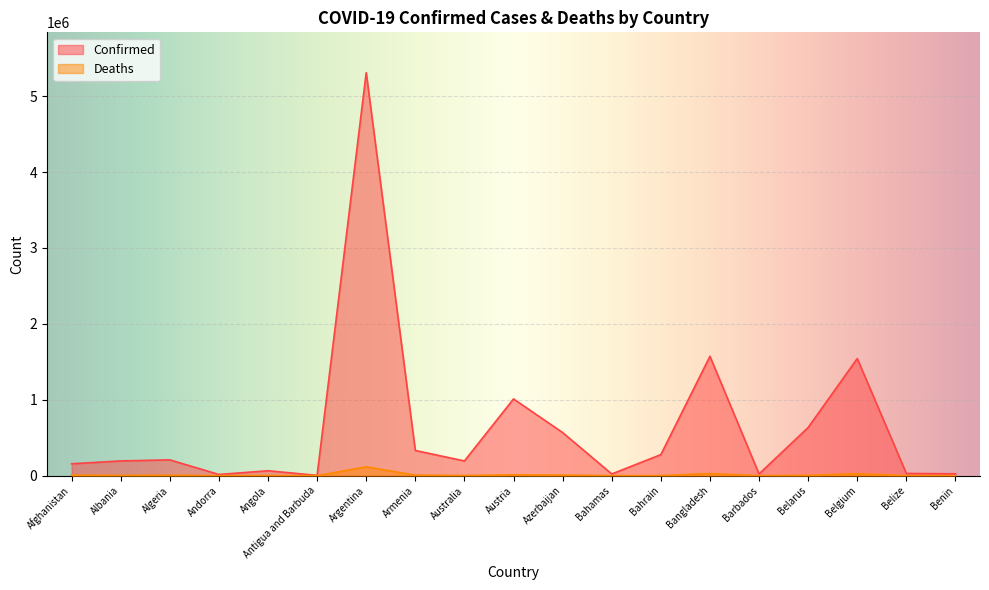

The Confirmed series shows 277282 at Bahrain. True or false?

True